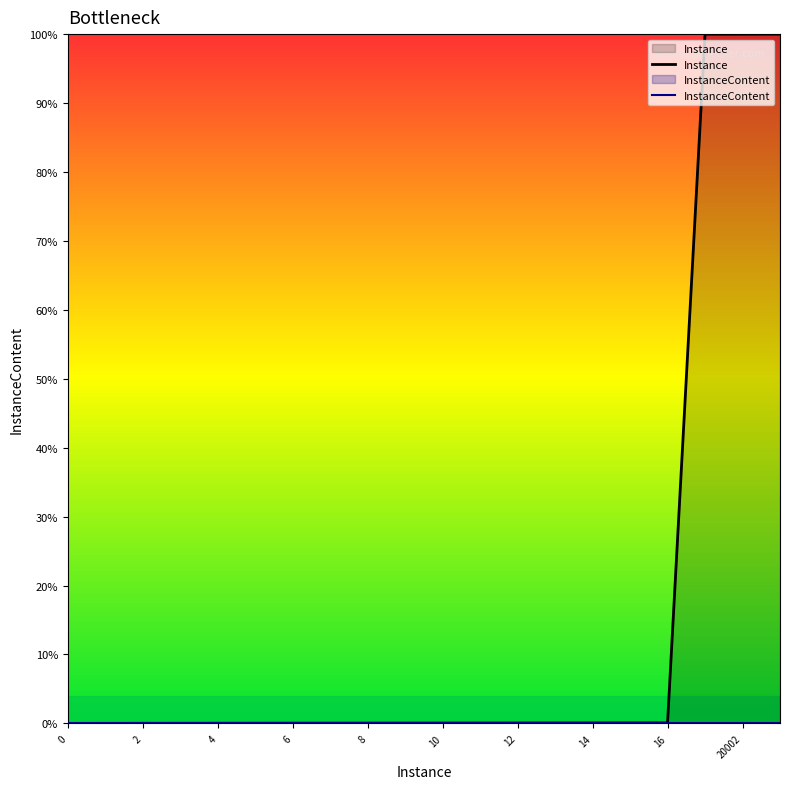

True or false: InstanceContent and Instance intersect in this chart.

False